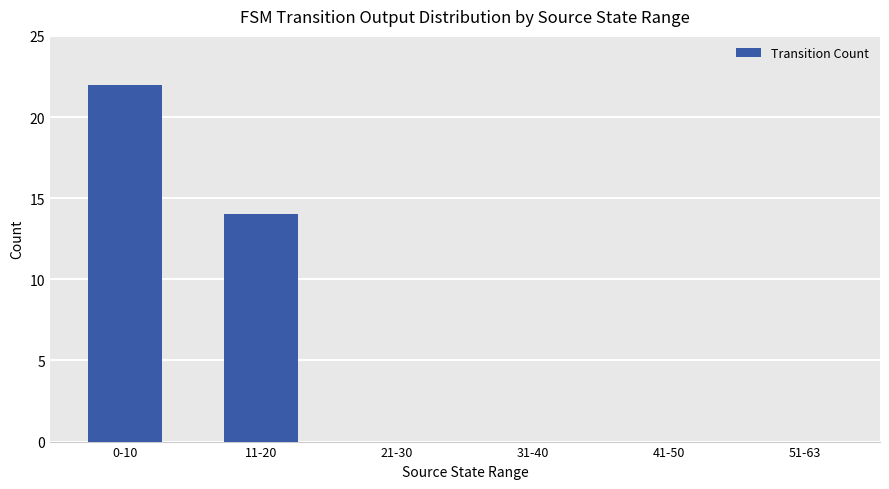

True or false: the data shows 9 at 0-10.

False